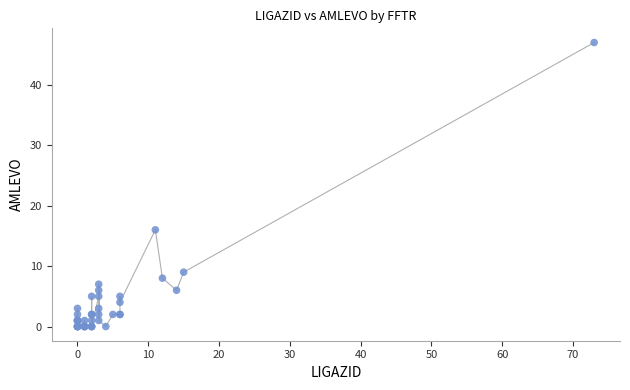

What Y value in the scatter plot is closest to 23?

16